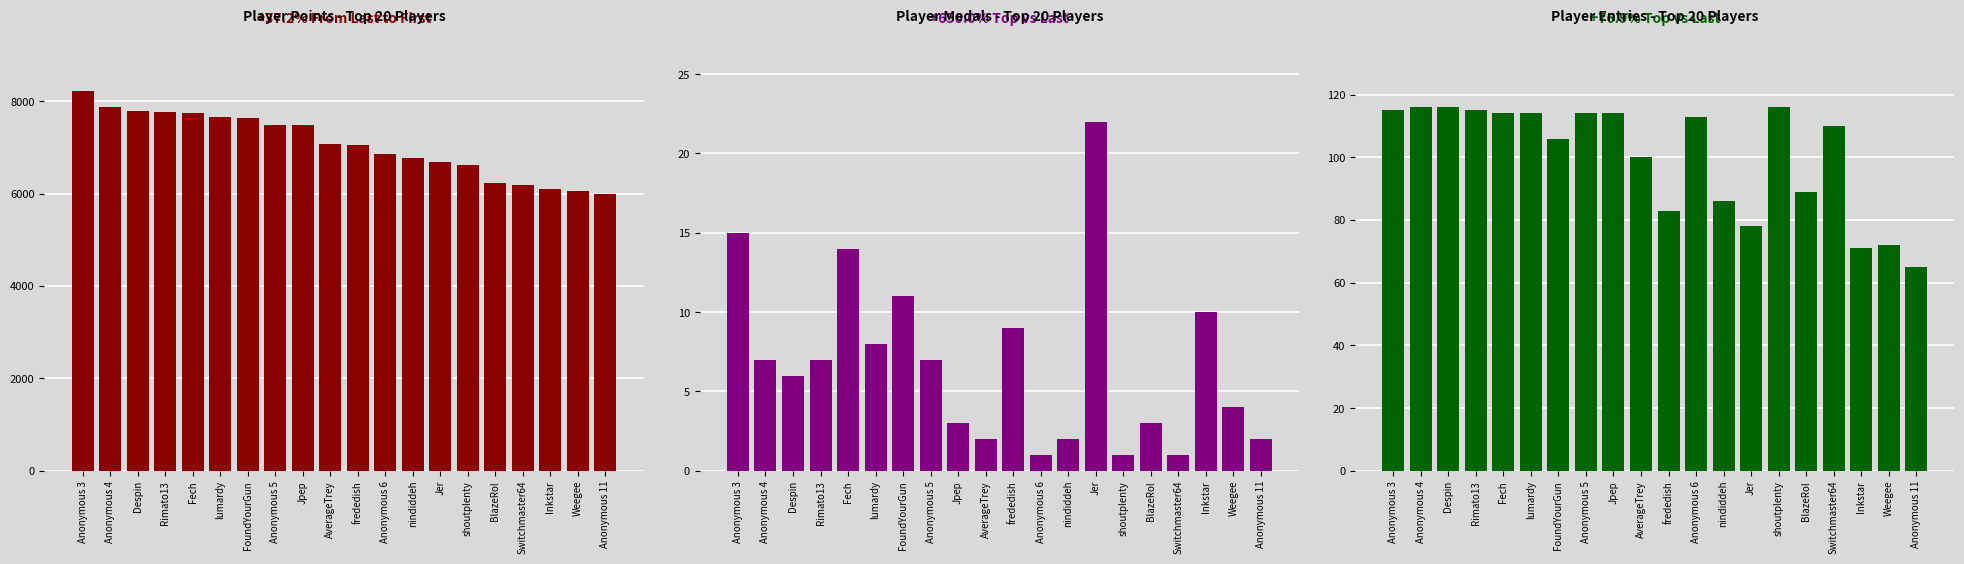

The Entries series shows 71 at Inkstar. True or false?

True